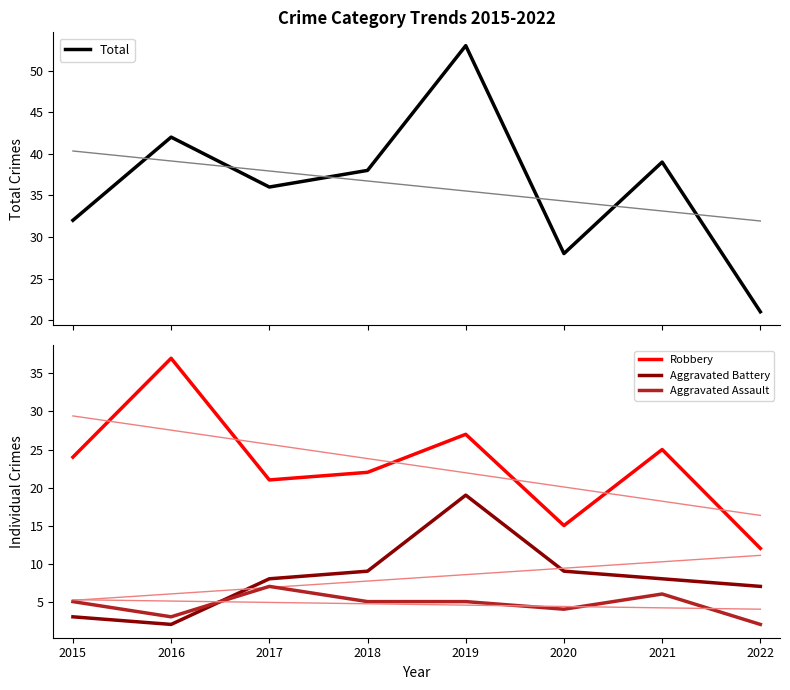

How many lines are shown in the chart?

4